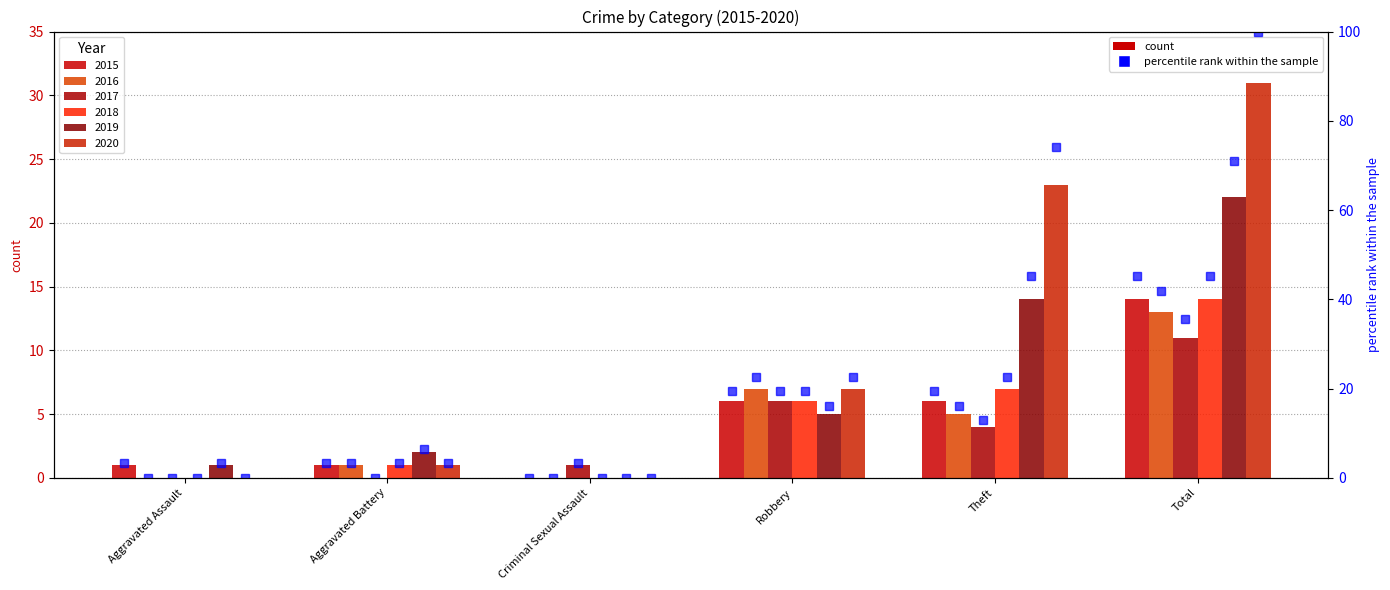

What is the sum of the pct 2018 values at Theft and Aggravated Battery?

25.8